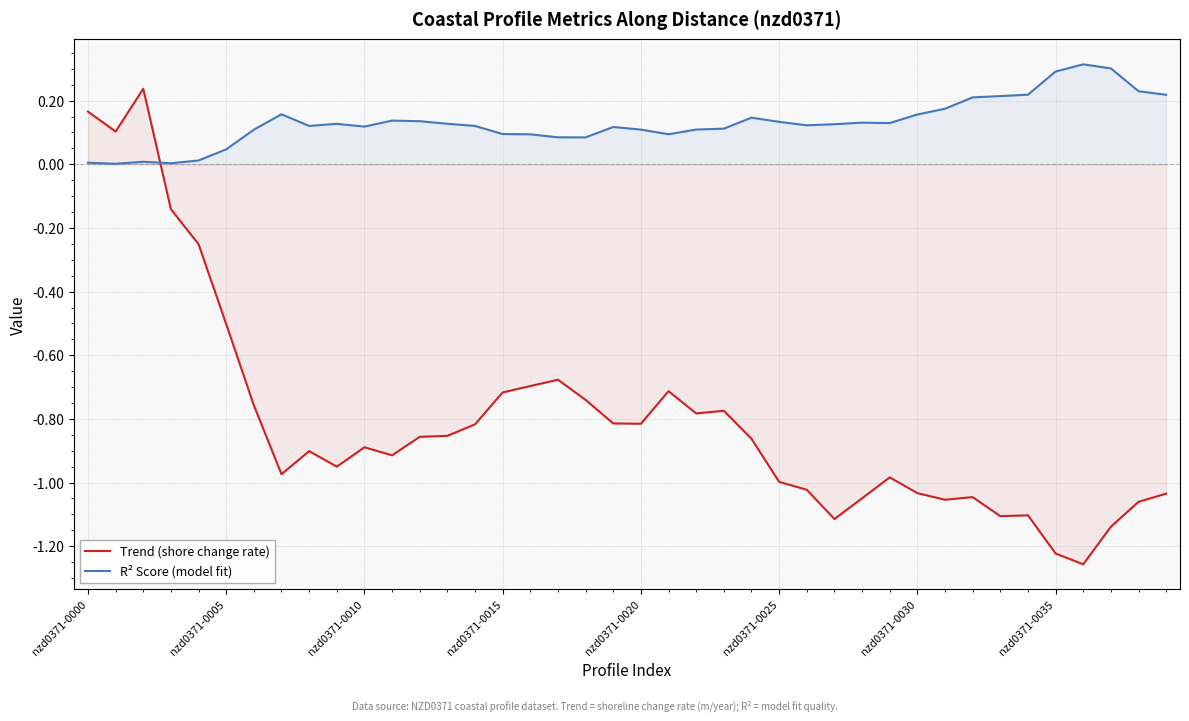

How many interior local valleys does the R² Score (model fit) series have?

8